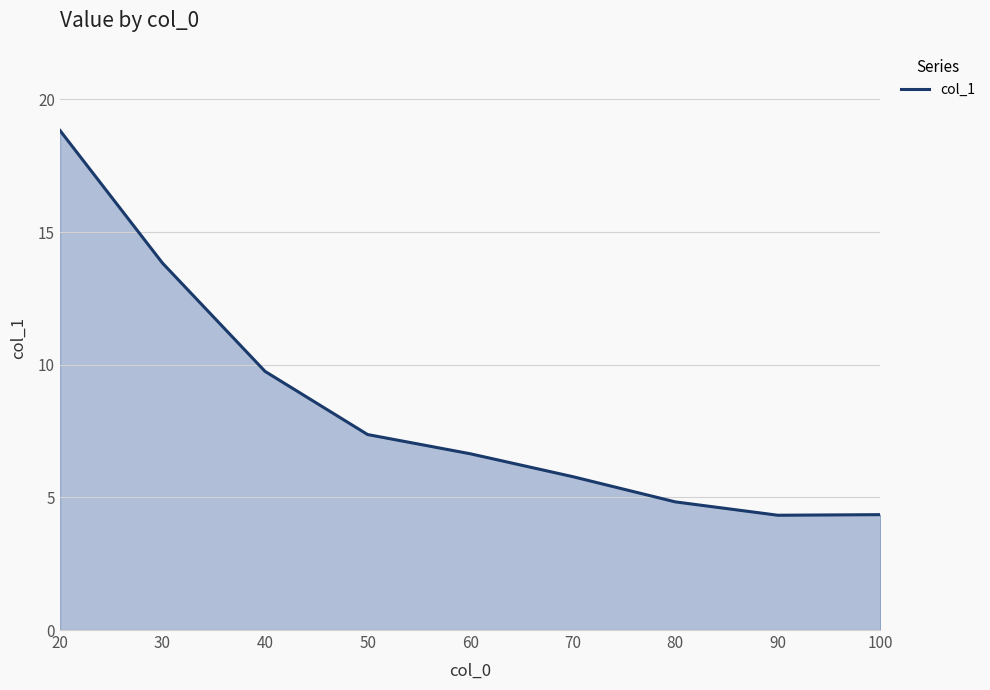

Reading right to left, list all the values displayed in this chart.

4.3	4.3	4.8	5.8	6.6	7.4	9.8	13.8	18.8